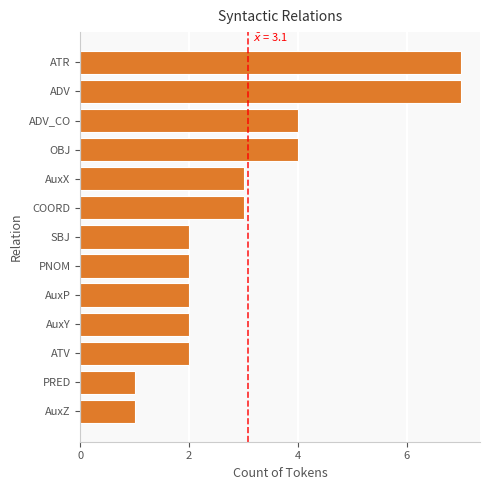

Reading bottom to top, transcribe all the data shown in this chart.

AuxZ=1	PRED=1	ATV=2	AuxY=2	AuxP=2	PNOM=2	SBJ=2	COORD=3	AuxX=3	OBJ=4	ADV_CO=4	ADV=7	ATR=7